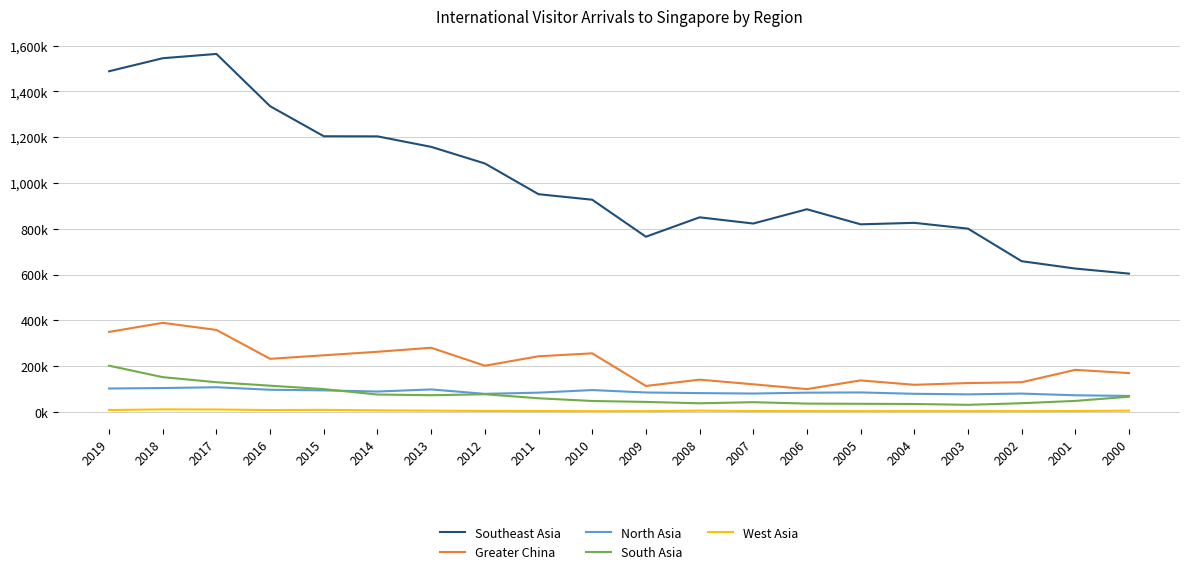

What are all the series names shown in the legend?

Southeast Asia, Greater China, North Asia, South Asia, West Asia